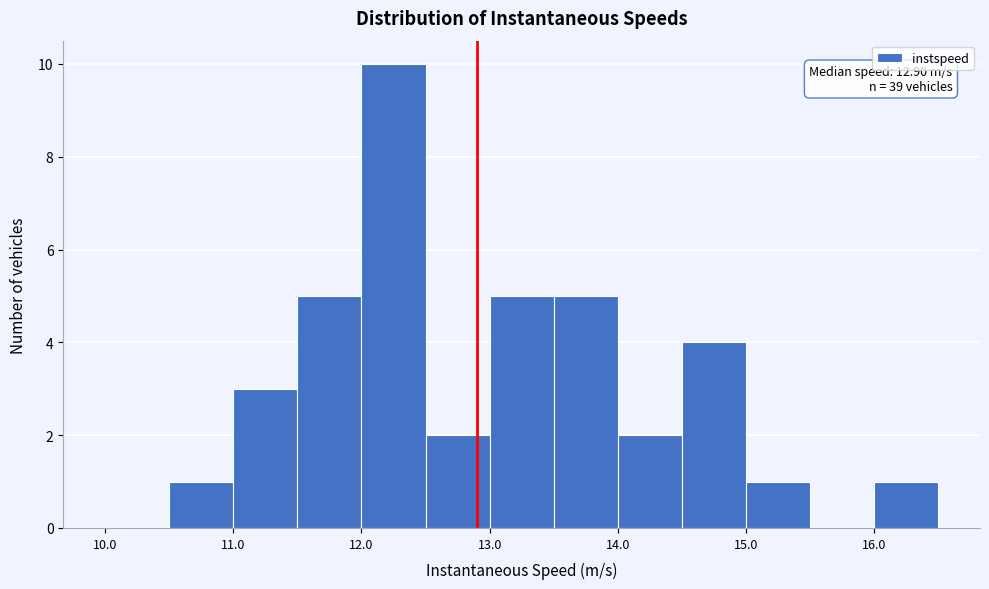

Over which range of the x-axis is the bar tallest?

12.0 to 12.5